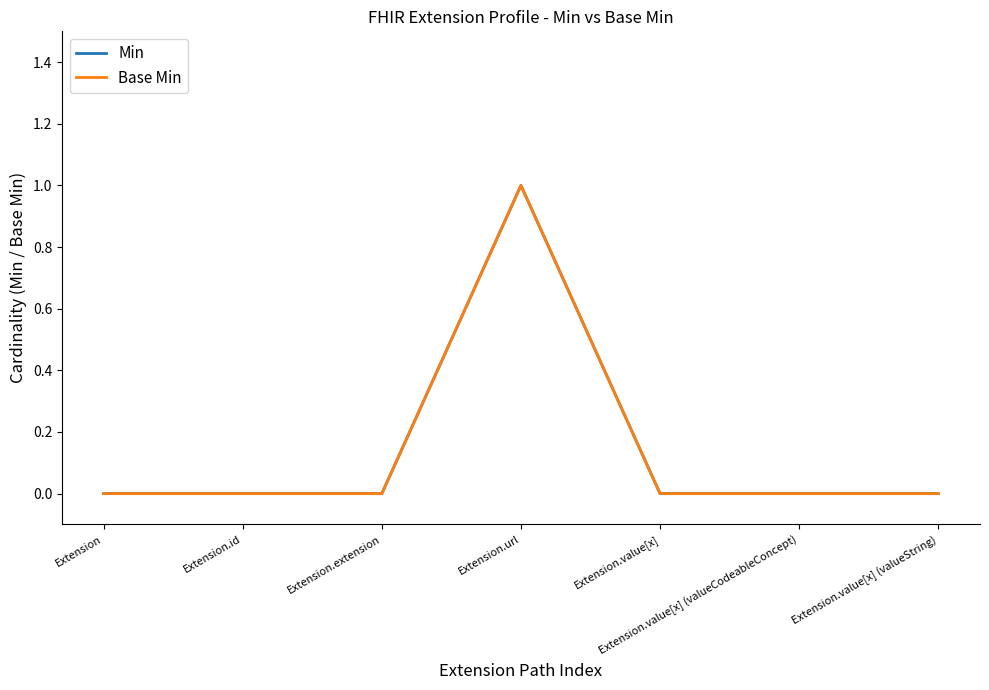

At which label does Min reach its minimum?

Extension